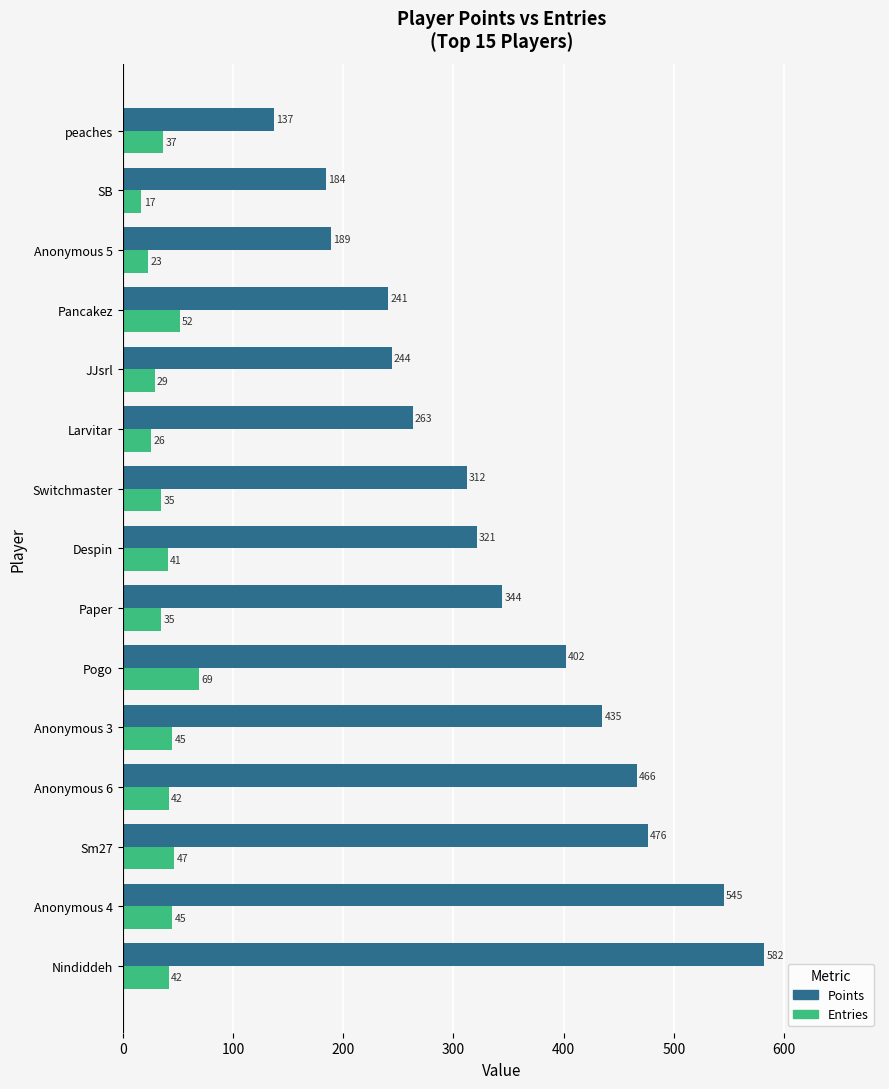

Which series has the largest range (max minus min)?

Points